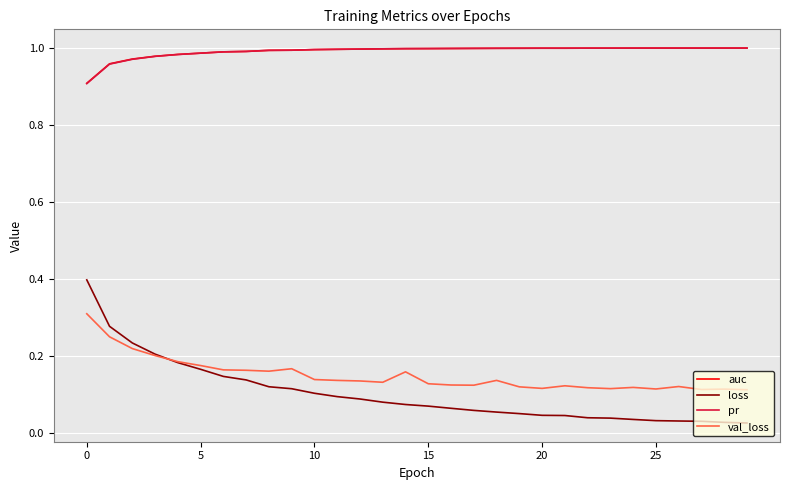

How many lines are shown in the chart?

4